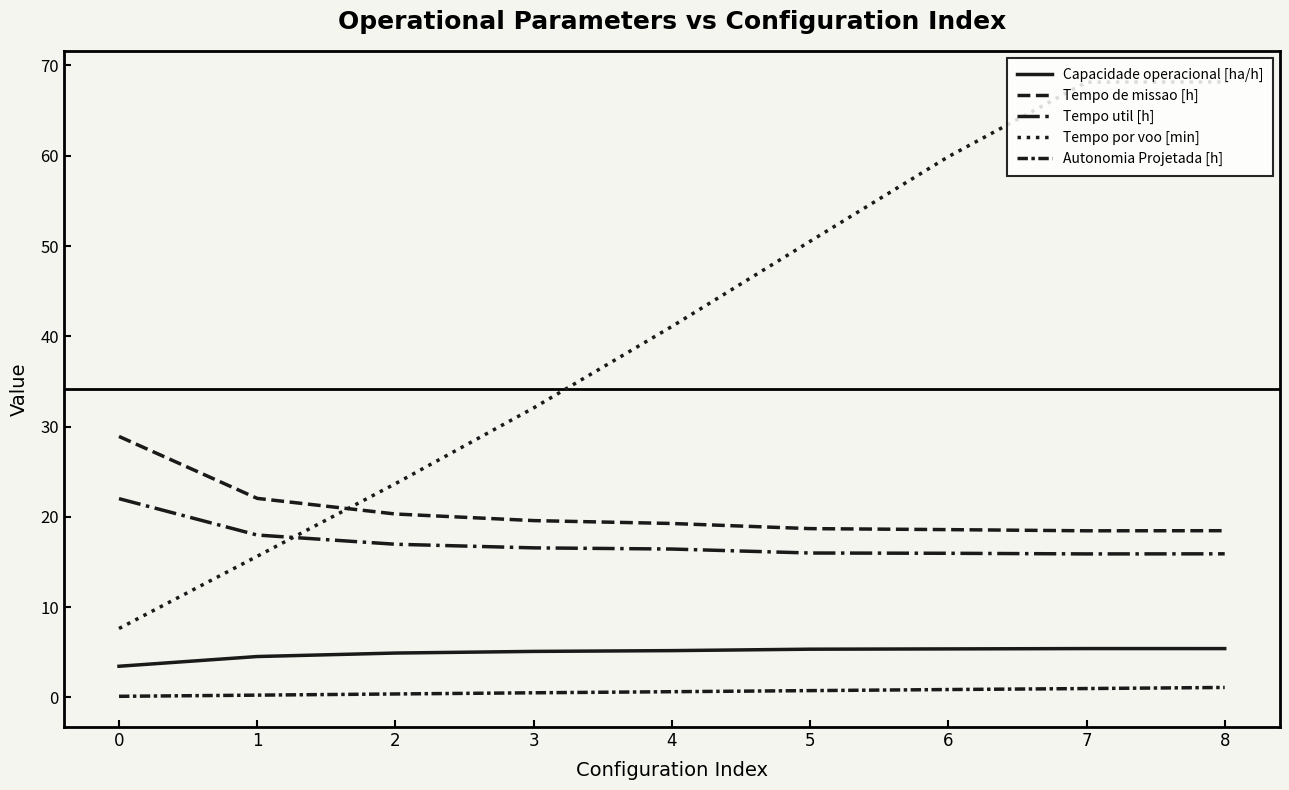

Does the chart display data point markers on the line(s)?

No